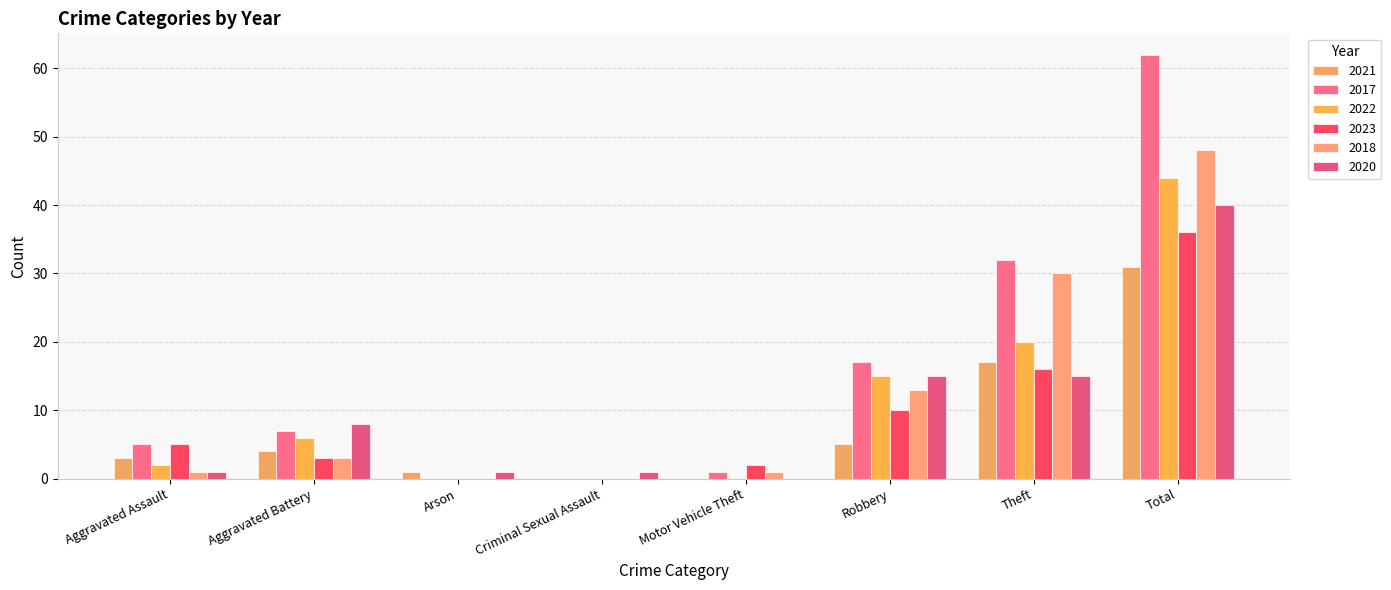

How many groups of bars are there?

8